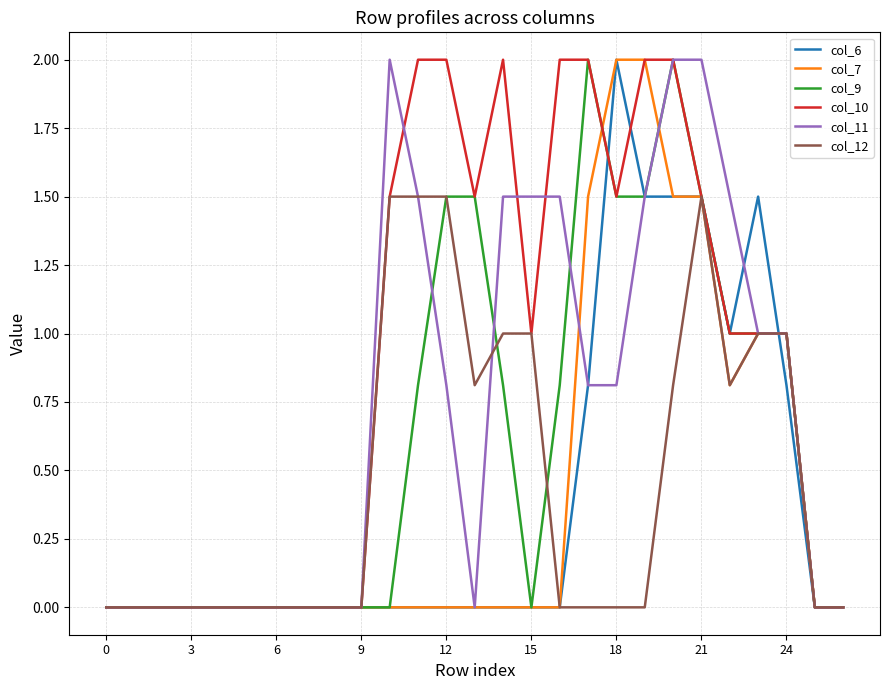

Does the chart have visible grid lines?

Yes